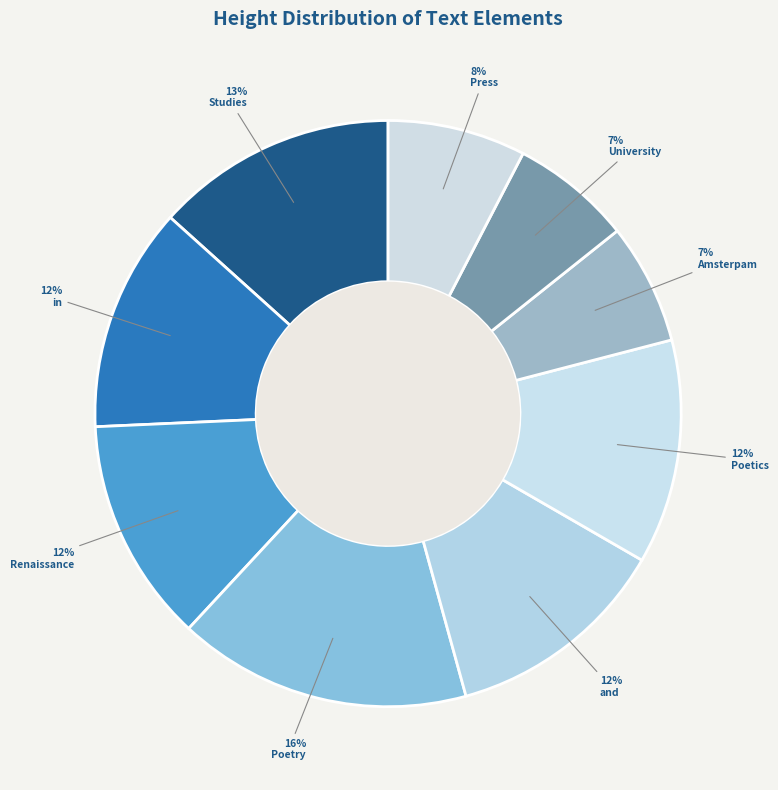

To the nearest percent, what percentage of the pie is Studies?

13%